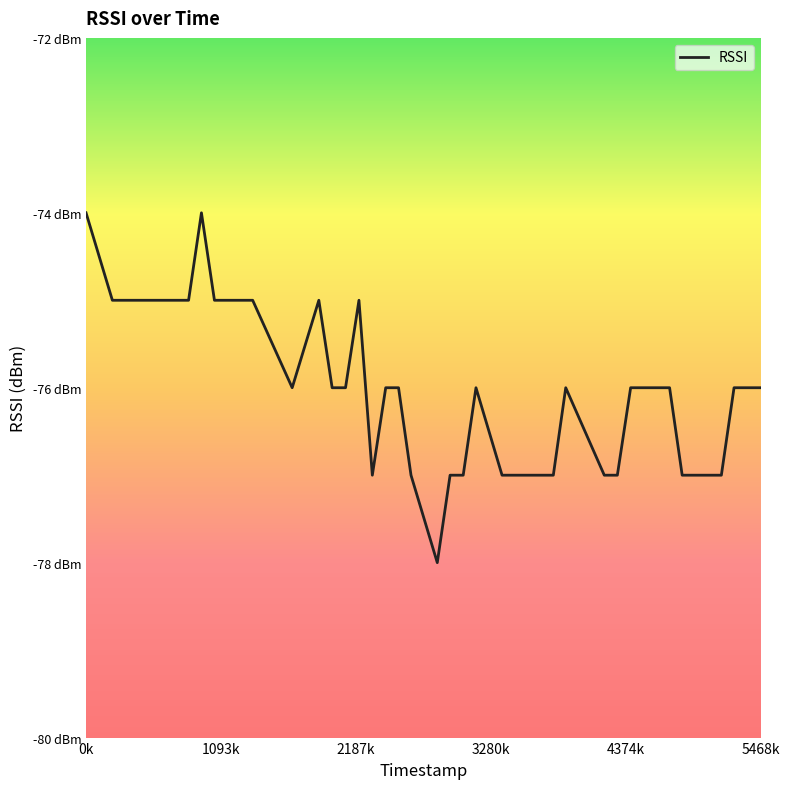

What is the value of the 28th point from the left?

-76